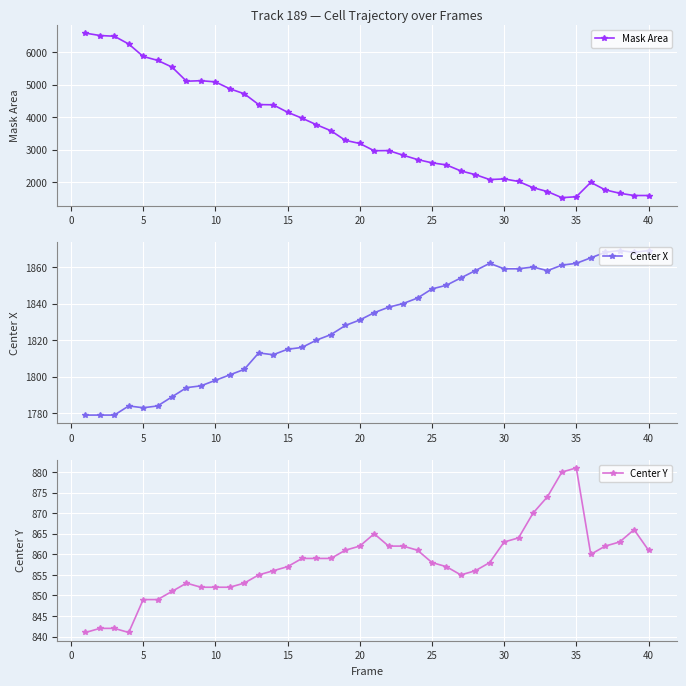

How many values in the Center X series are below 1835?

20